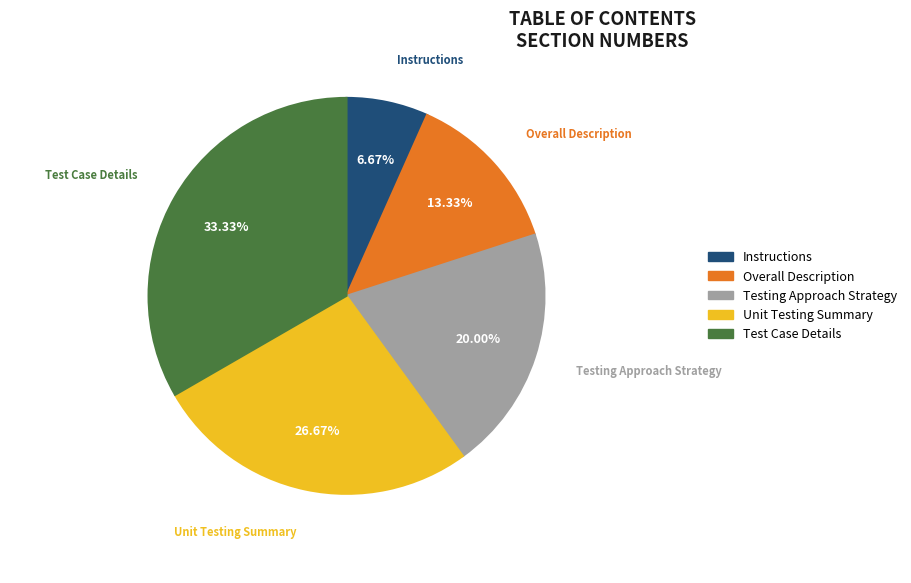

Which has a higher value, Unit Testing Summary or Test Case Details?

Test Case Details